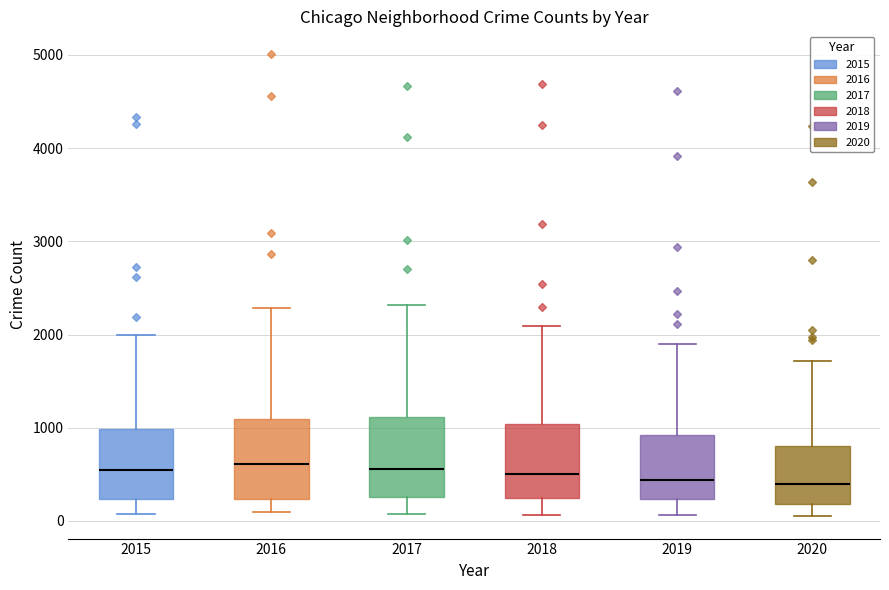

Where does the lower whisker of the box at x = 2018 end on the y-axis? The values are not printed on the chart, so give them approximately, as read against the axis.

100